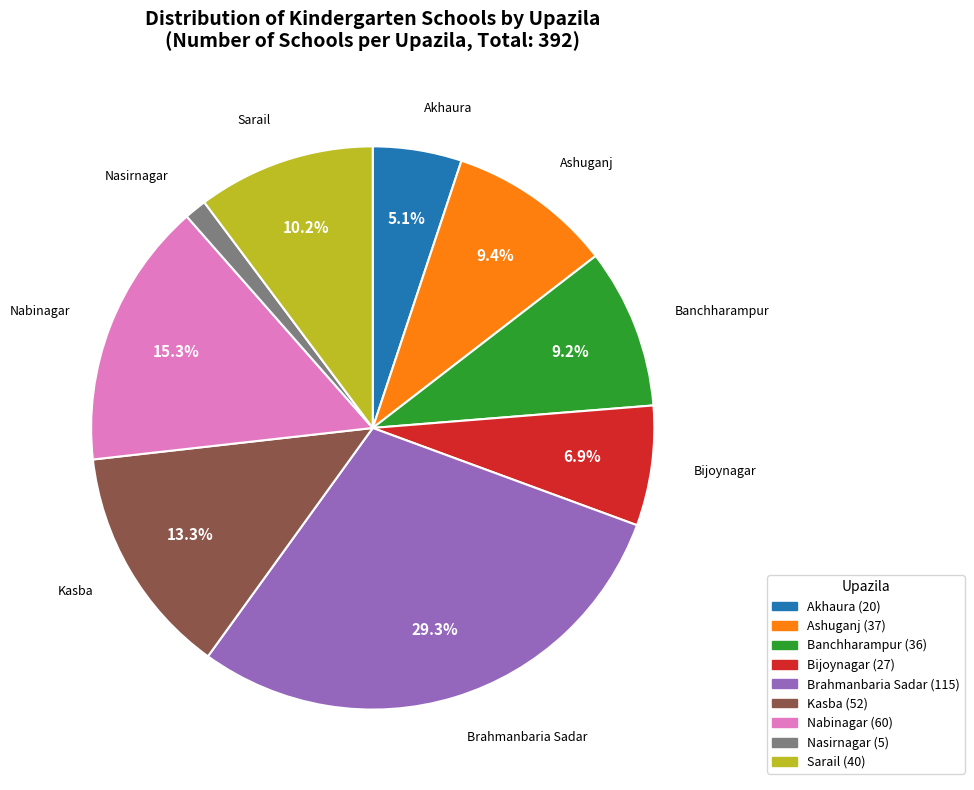

What is the ratio of the value at Nabinagar to the value at Sarail?

1.5